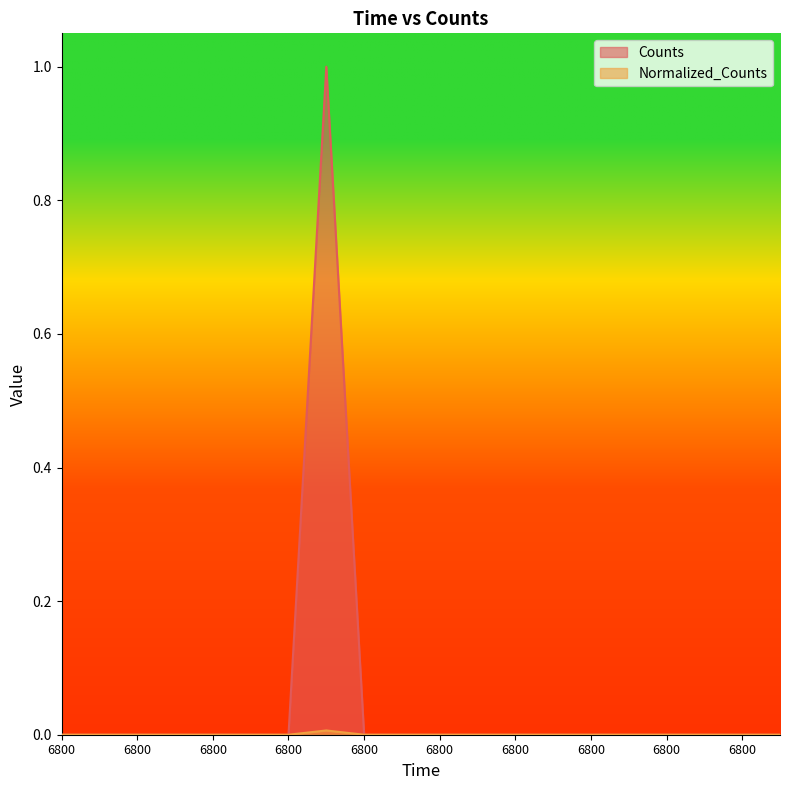

At which category does the chart reach its peak across all series?

6800.0